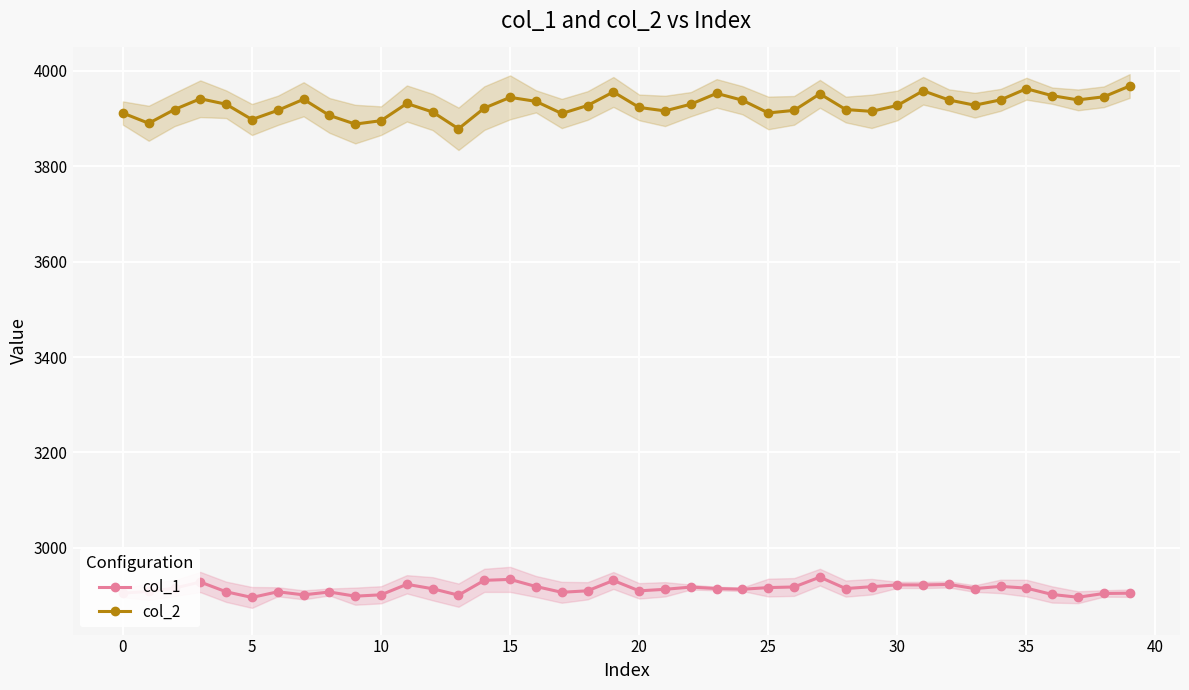

True or false: col_2 has more than 0 interior local peaks.

True